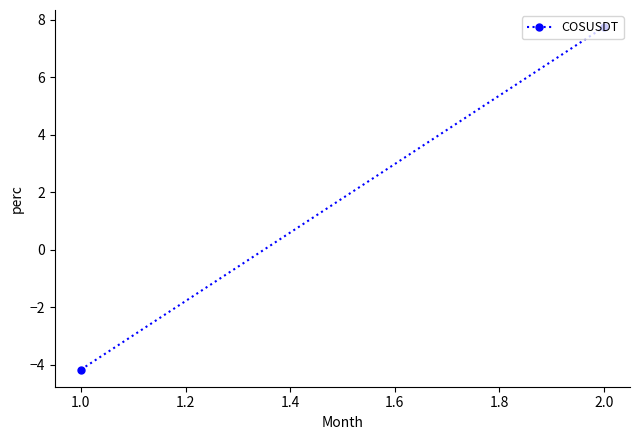

The chart shows a value of 10.9 at 2.0. True or false?

False